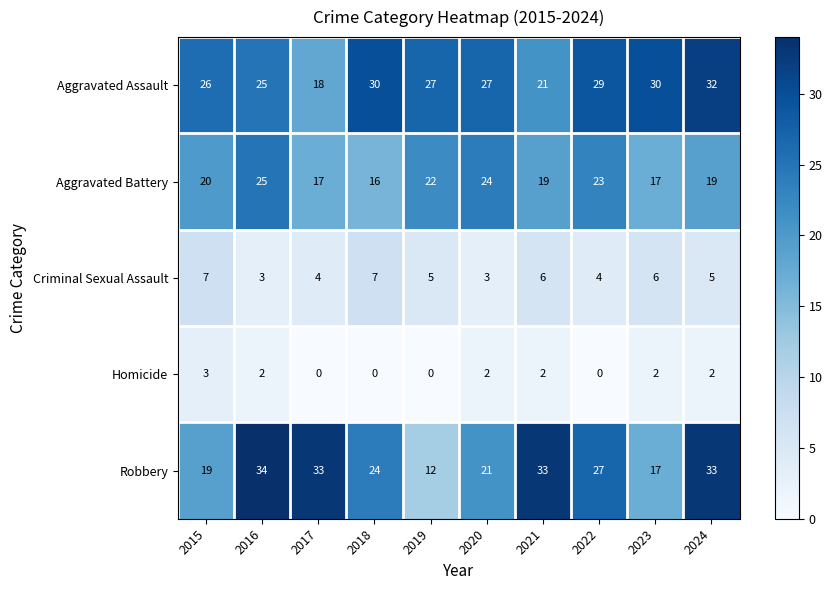

Count the Criminal Sexual Assault values in the range 4 to 6.

6